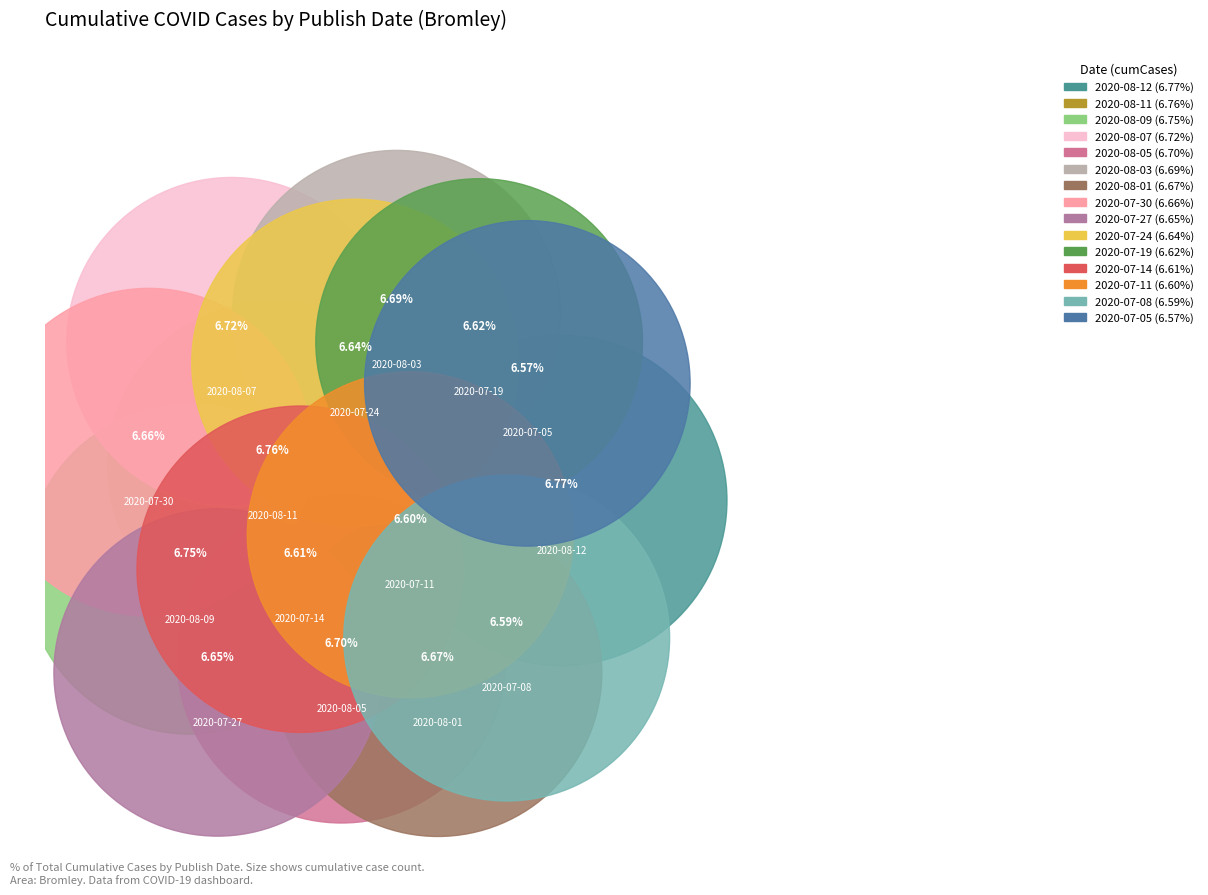

Is it true that 2020-07-05 is 7% of the pie?

True